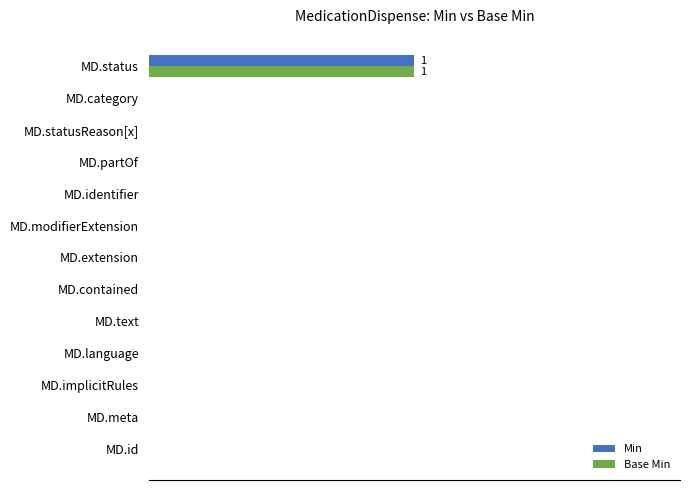

Reading right to left, list all the values displayed in this chart.

Min: 1	0	0	0	0	0	0	0	0	0	0	0	0
Base Min: 1	0	0	0	0	0	0	0	0	0	0	0	0